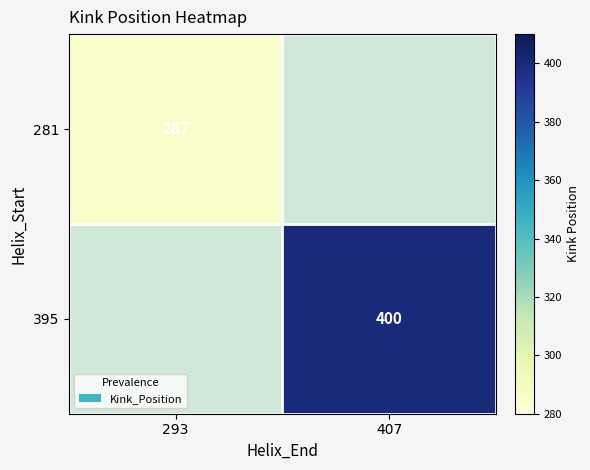

Is the value of 281 at 293 greater than the value of 395 at 407?

No